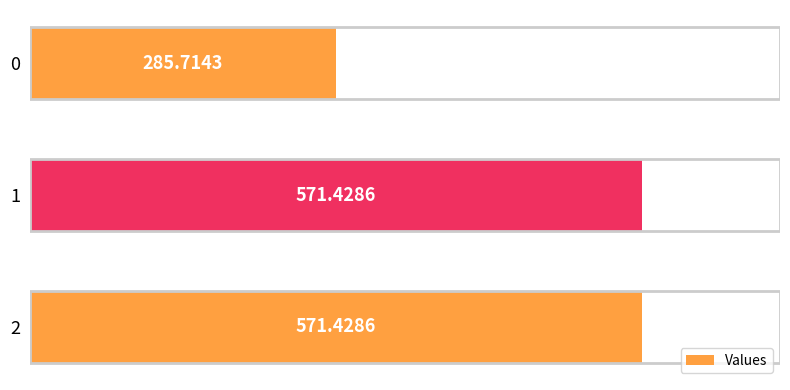

Read the value at 0.

285.7